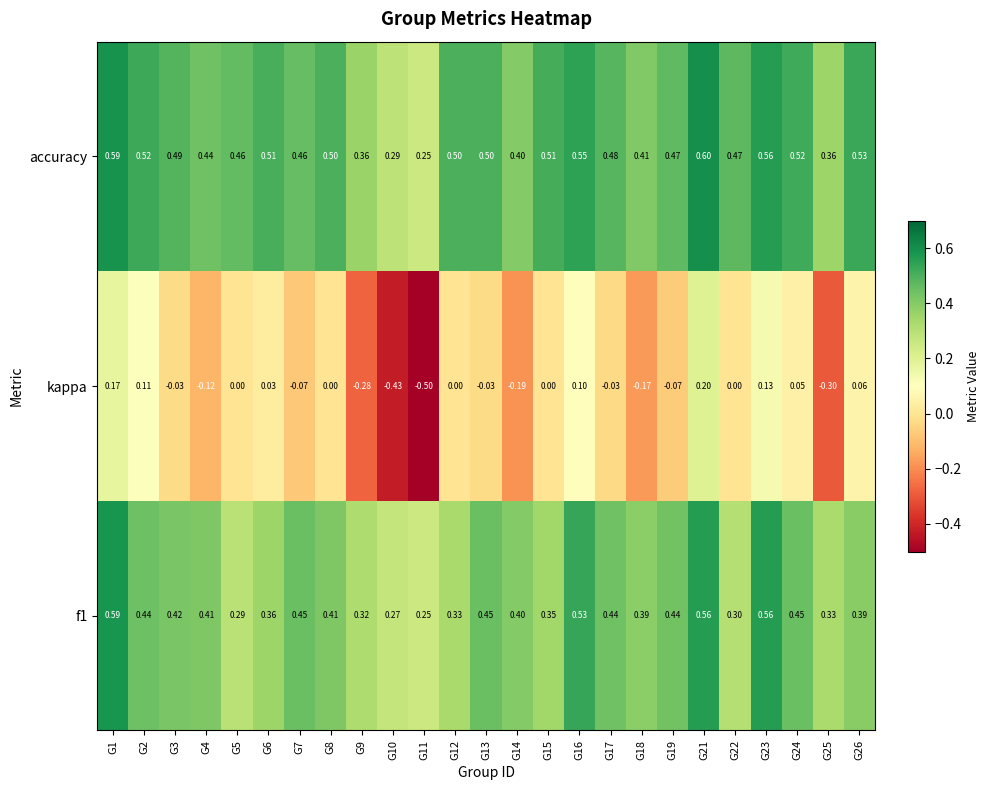

What is the greatest value displayed?

0.6